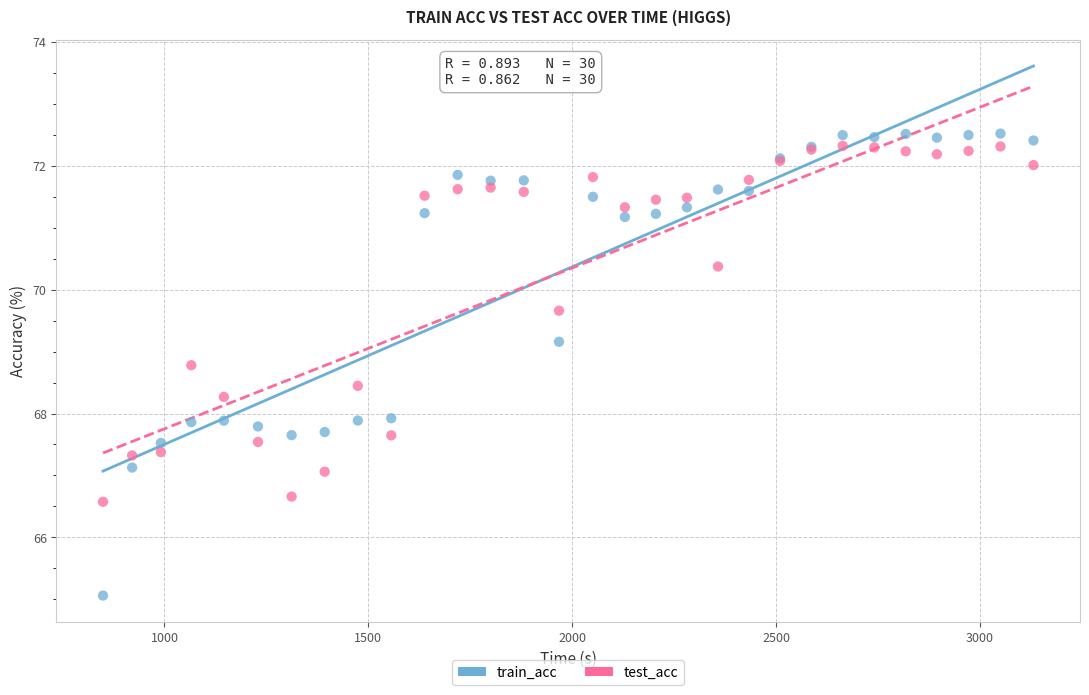

What is the X range (max minus min) for the scatter plot?

2281.9